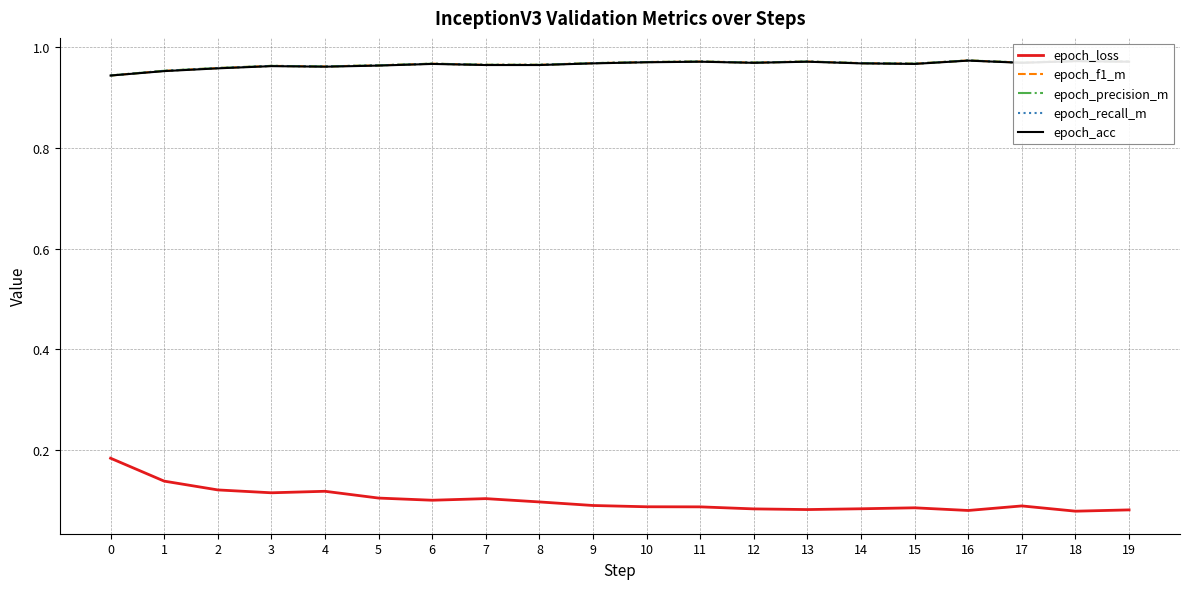

What is the sum of all epoch_acc values?

19.3